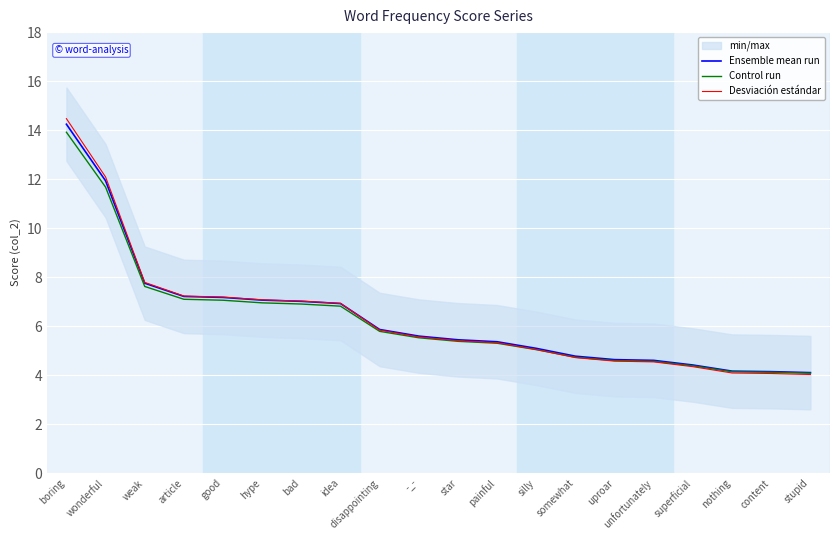

Is it true that Ensemble mean run equals 8.0 at somewhat?

False